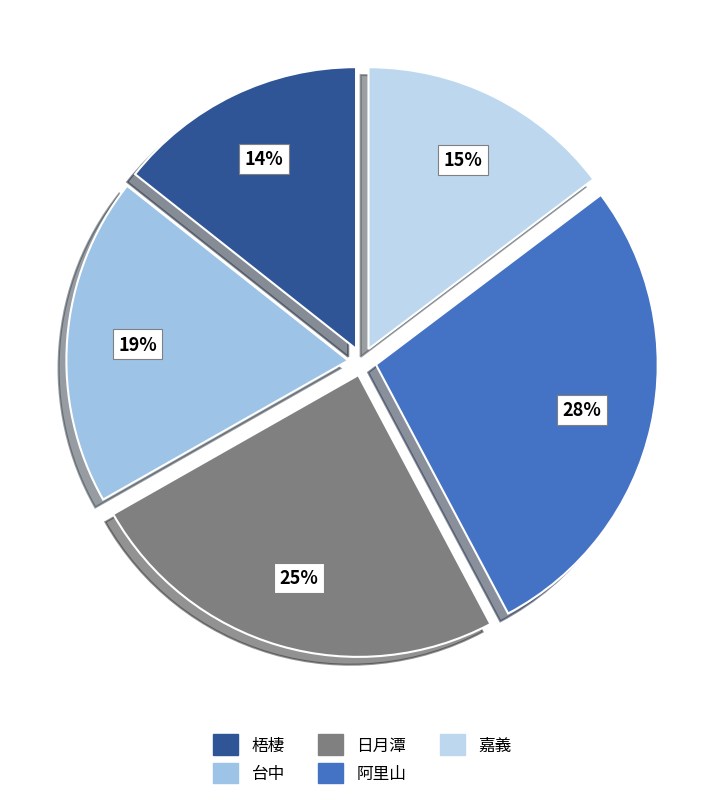

Count the number of slices in the pie.

5